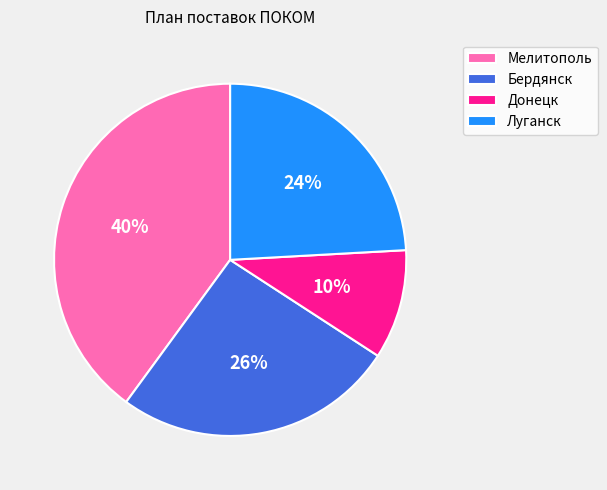

Does Донецк represent more than half of the total?

No